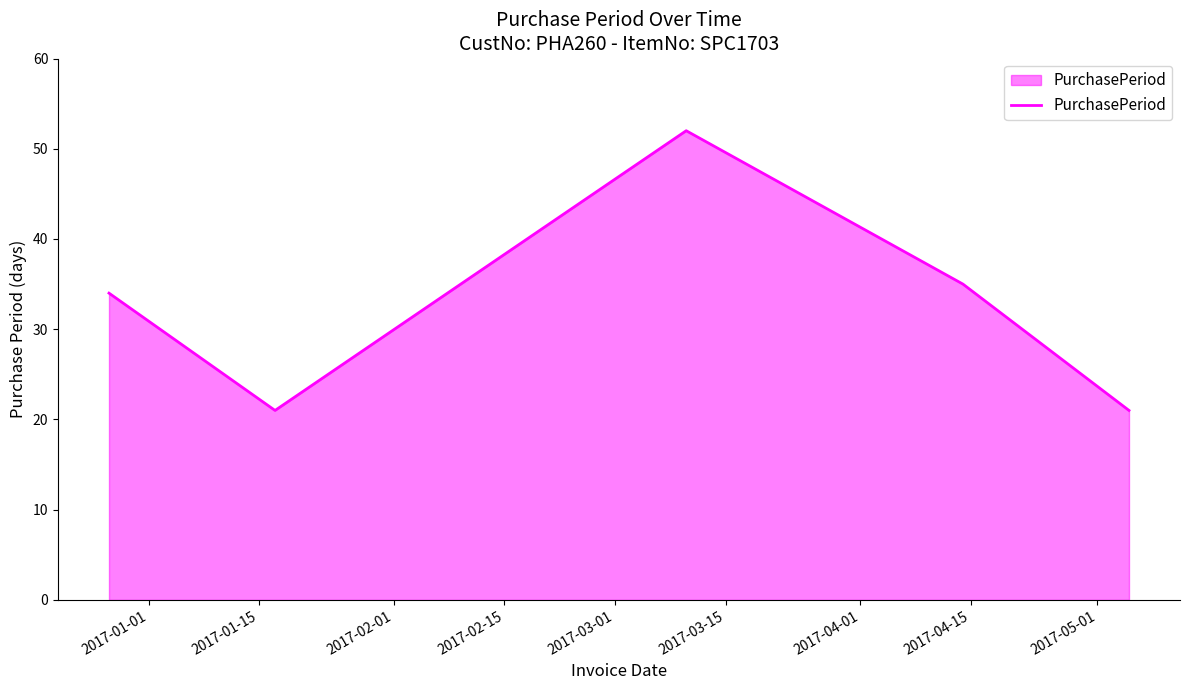

Reading left to right, what are all the values shown in this chart?

34	21	52	35	21